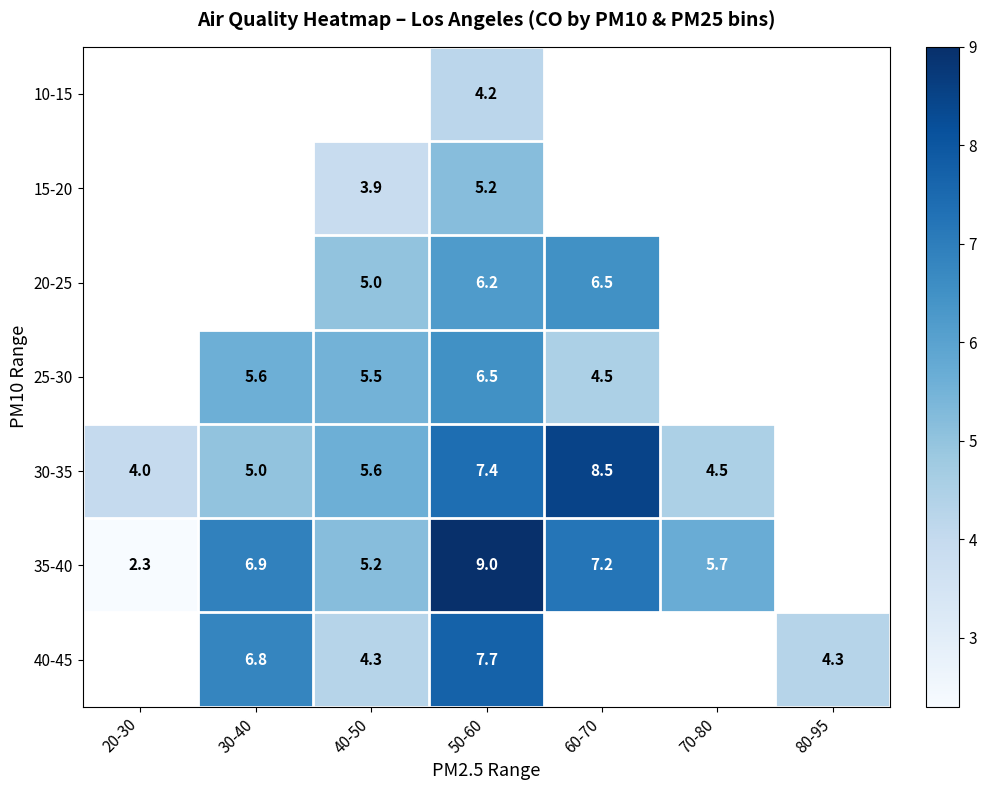

Is it true that 40-45 equals 10.3 at 30-40?

False